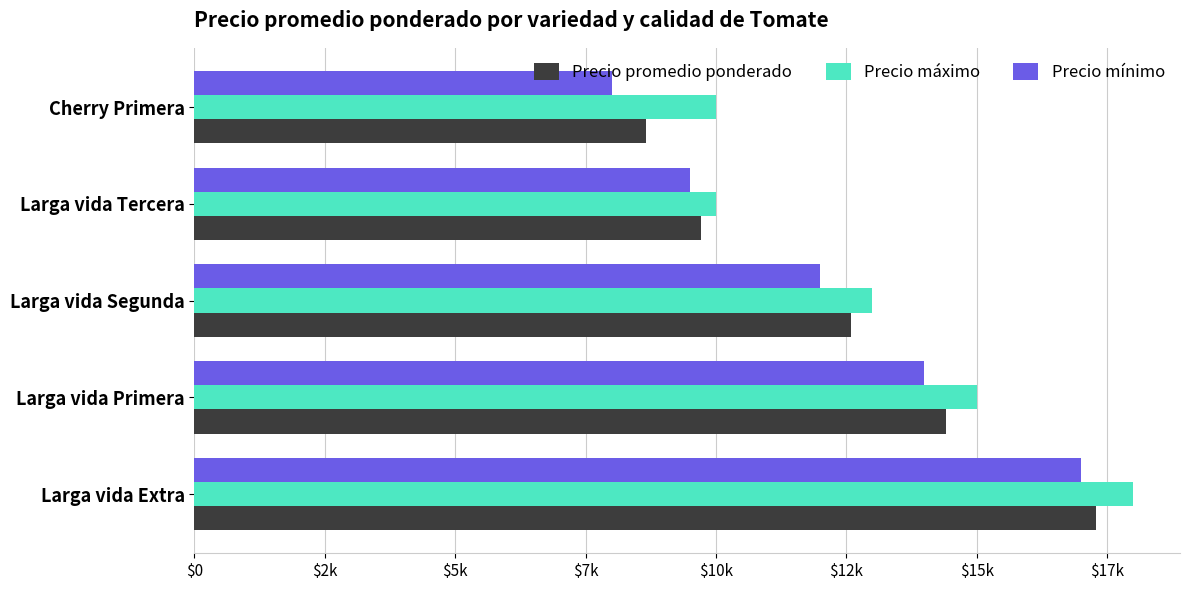

Where is Precio mínimo nearest to the value 12500?

Larga vida Segunda